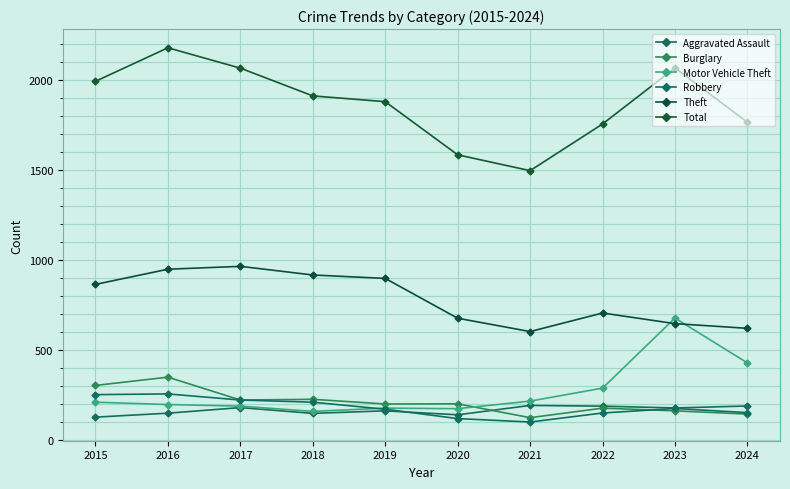

Reading left to right, extract all data points from this chart.

Aggravated Assault: 128	150	181	149	163	141	193	189	179	190
Burglary: 304	350	223	227	201	202	125	178	163	145
Motor Vehicle Theft: 211	198	189	160	178	175	217	289	678	429
Robbery: 253	257	223	211	172	120	101	151	176	153
Theft: 865	949	965	917	898	677	603	706	647	621
Total: 1992	2178	2065	1911	1879	1584	1496	1755	2066	1765